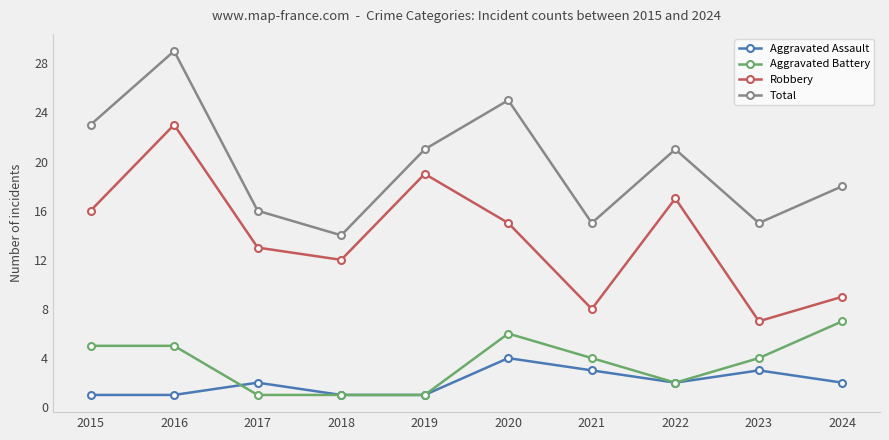

Which series has the largest range (max minus min)?

Robbery